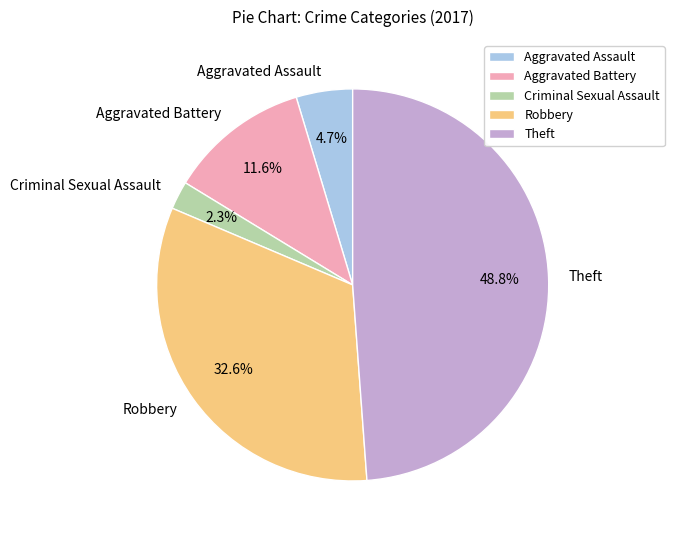

The Aggravated Battery slice represents 1% of the pie. True or false?

False